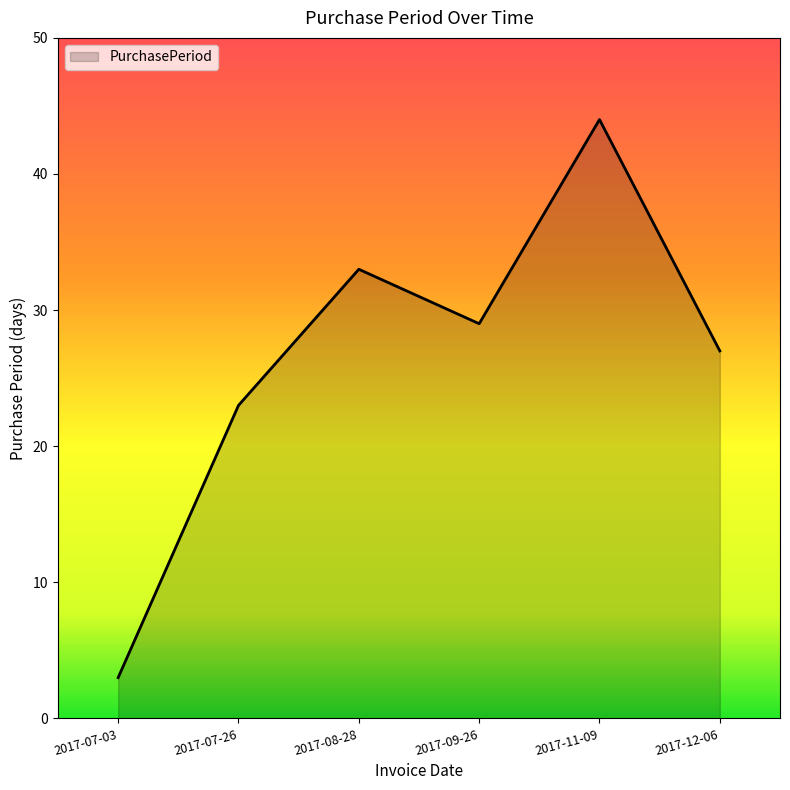

How many interior local valleys (lower than both neighbors) does the data have?

1